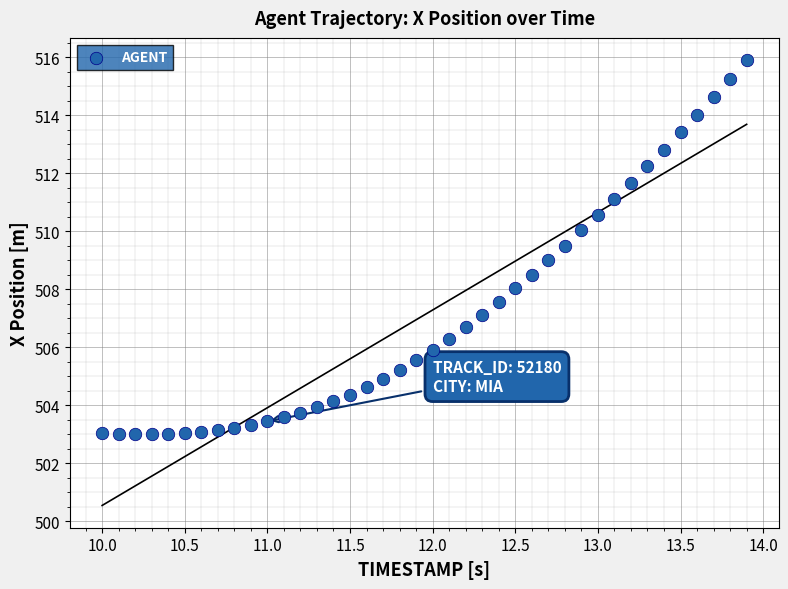

What is the range of Y values (max minus min)?

12.9